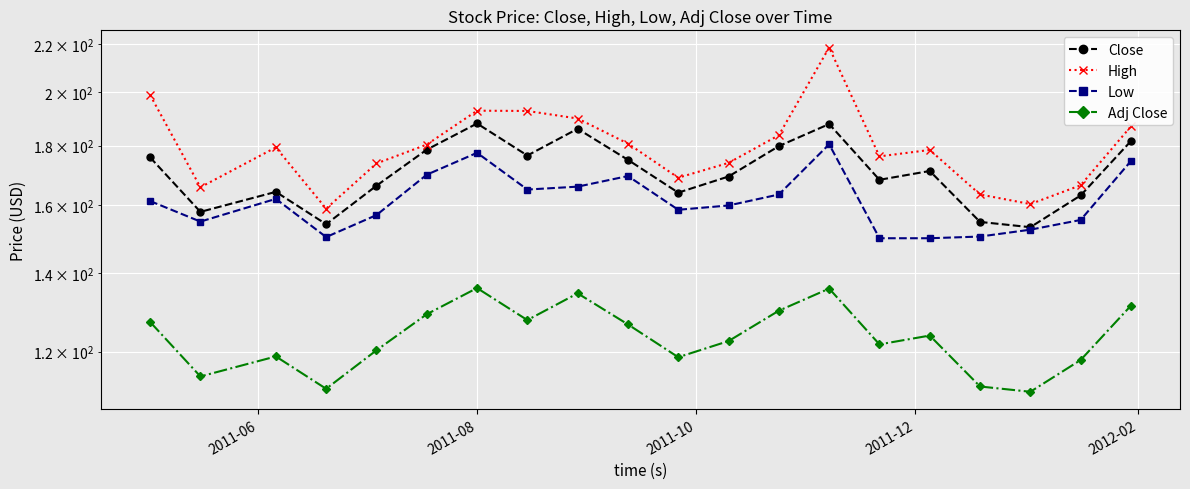

What is the minimum value for Close?

153.3